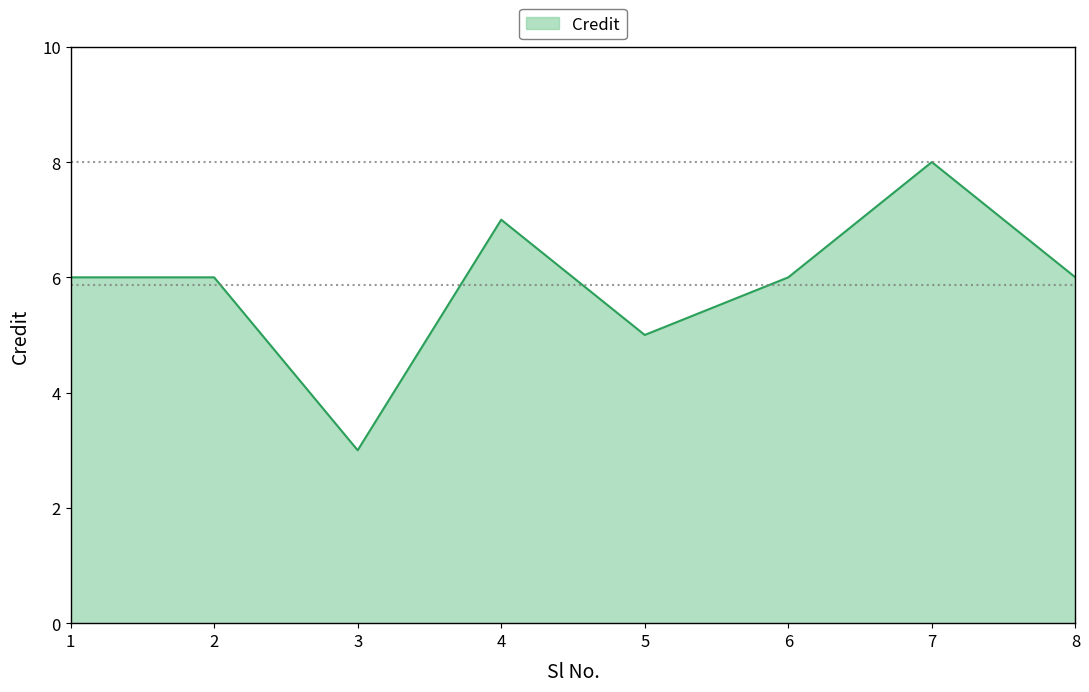

Is it true that the value at 3 is 5?

False